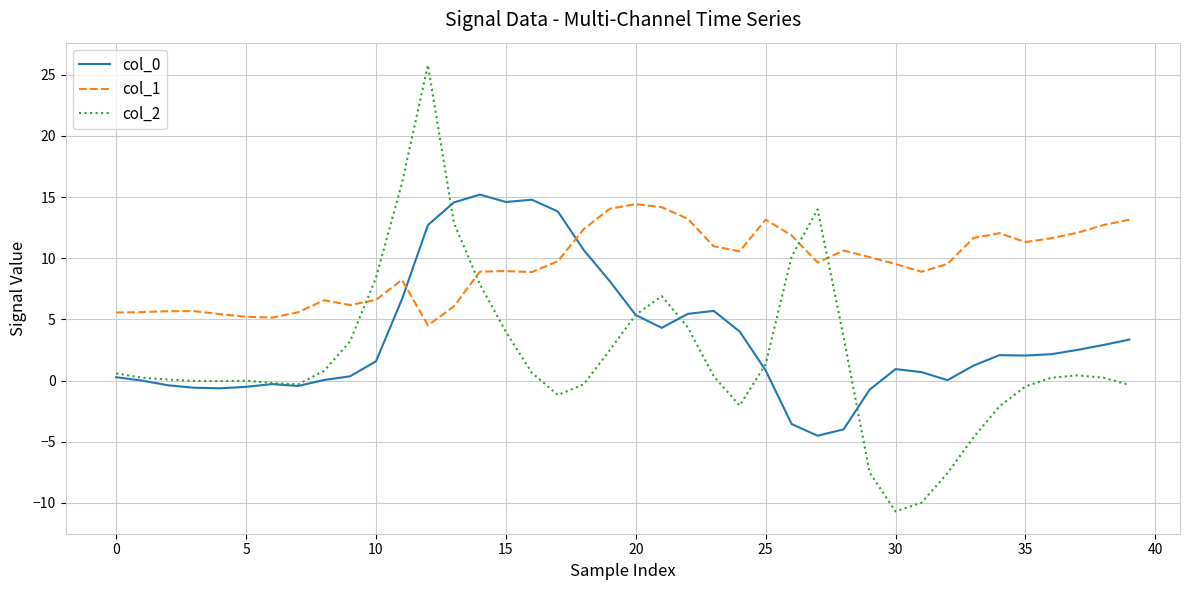

After their last crossing, which series has the higher values: col_1 or col_2?

col_1